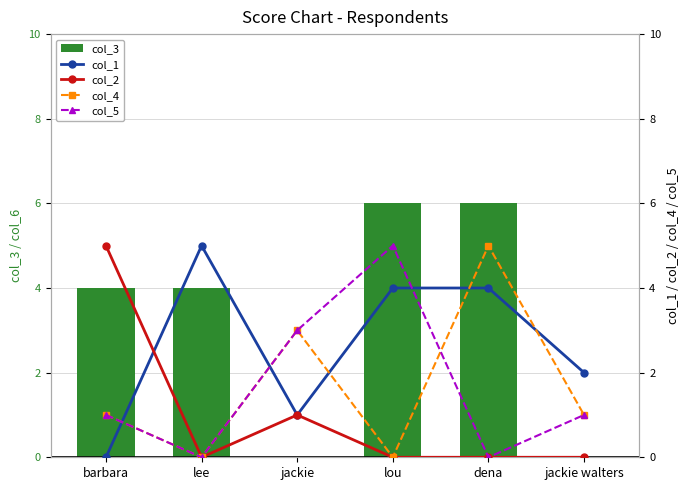

How many groups of bars are there?

6